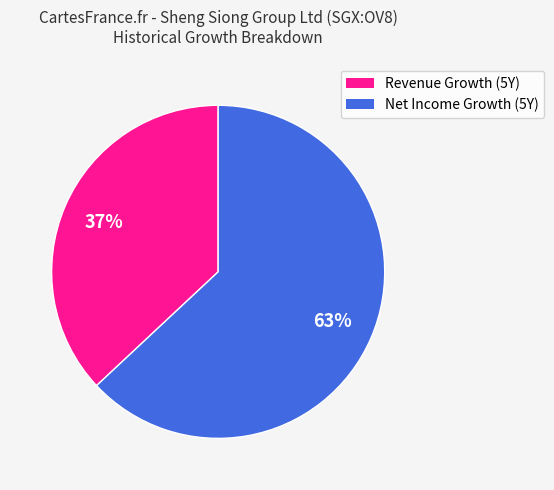

Is there any slice that represents more than half of the pie?

Yes